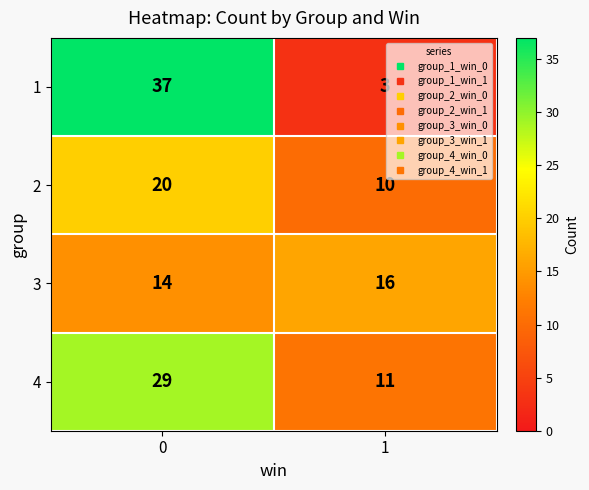

What is the total value across all series at 0?

100